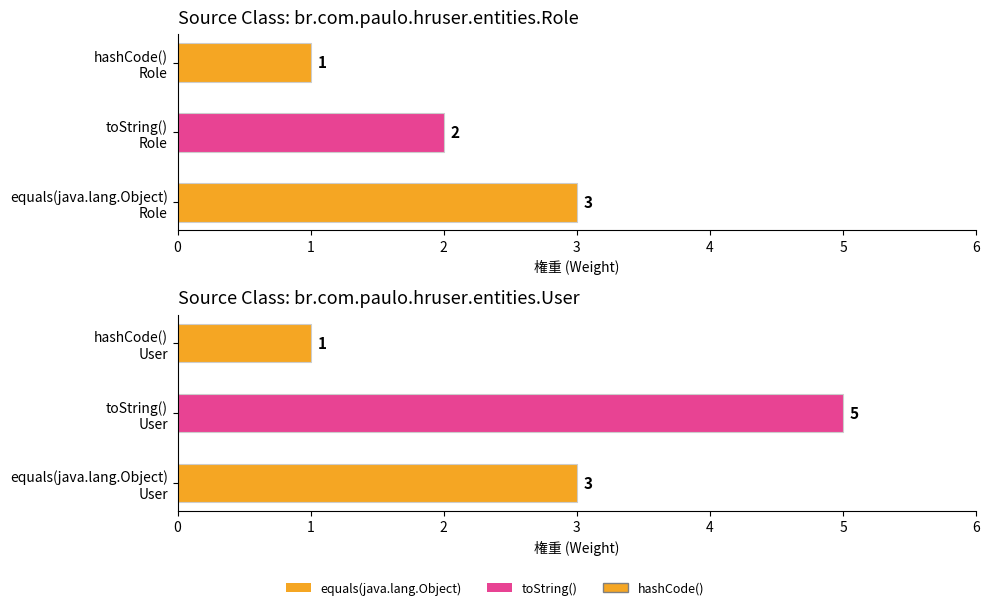

The value of Role methods at hashCode() Role is 0. True or false?

False